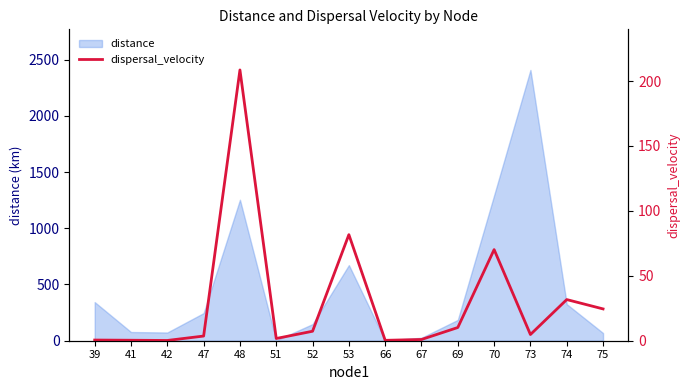

Which category has the highest value in the distance series?

73